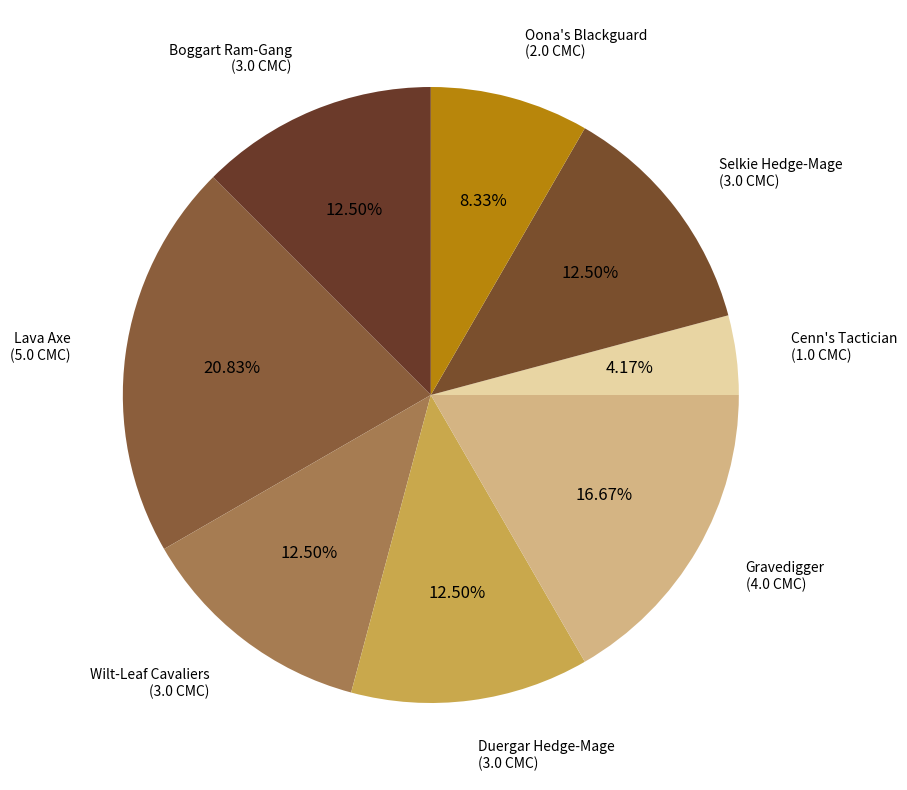

Which category has the smallest portion of the pie?

Cenn's Tactician